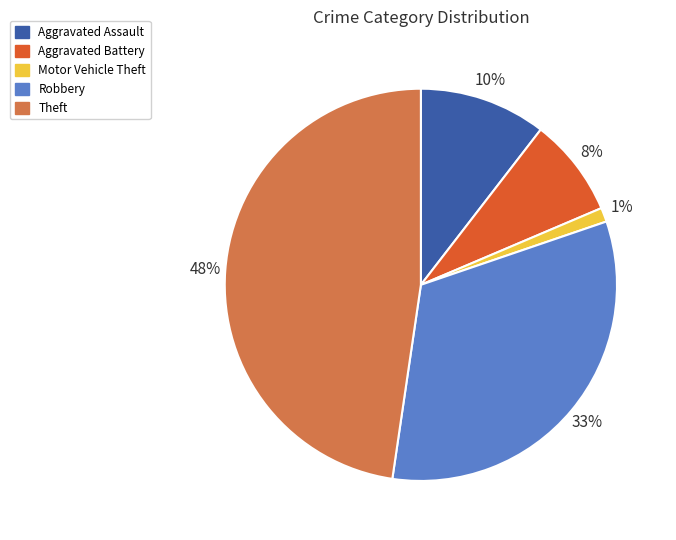

What is the largest slice in the pie chart?

Theft